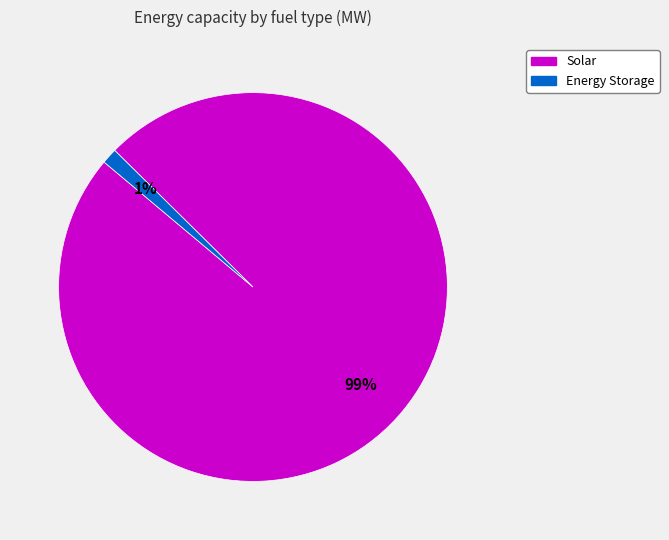

To the nearest percent, what is the average slice percentage?

50%